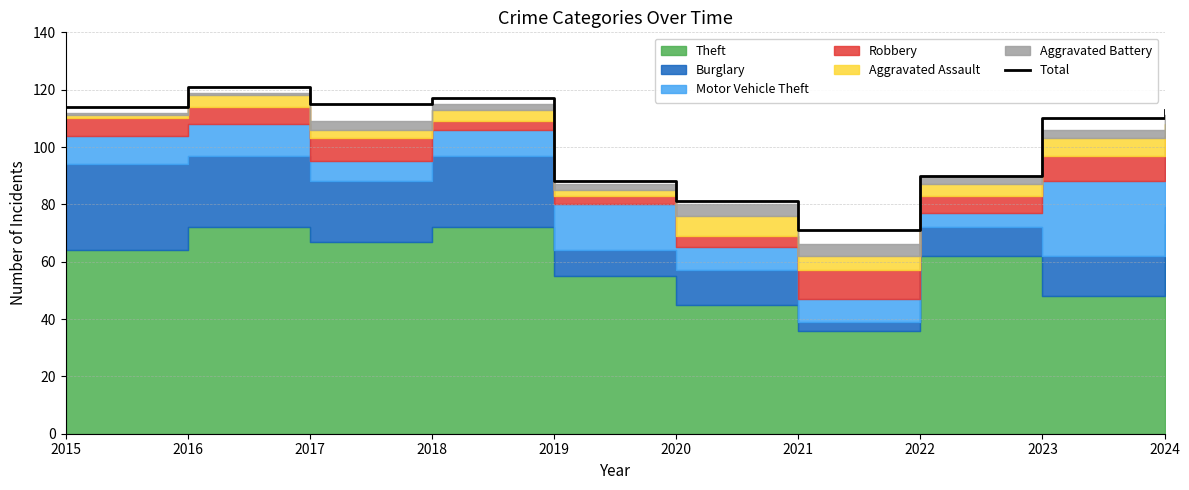

Is it true that the value at 2022 is 54?

False